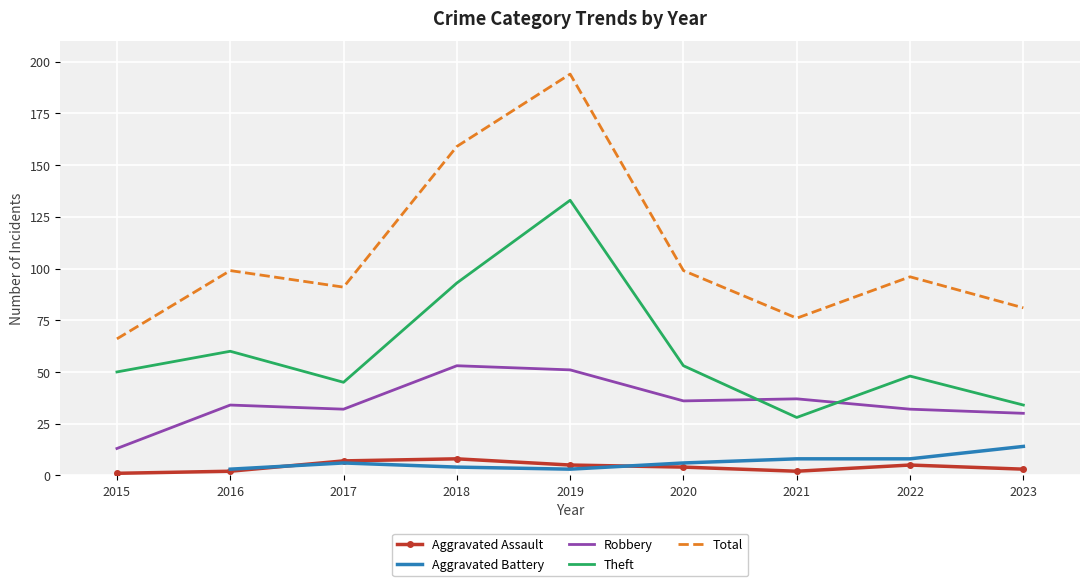

Is it true that Robbery equals 51.0 at 2019?

True